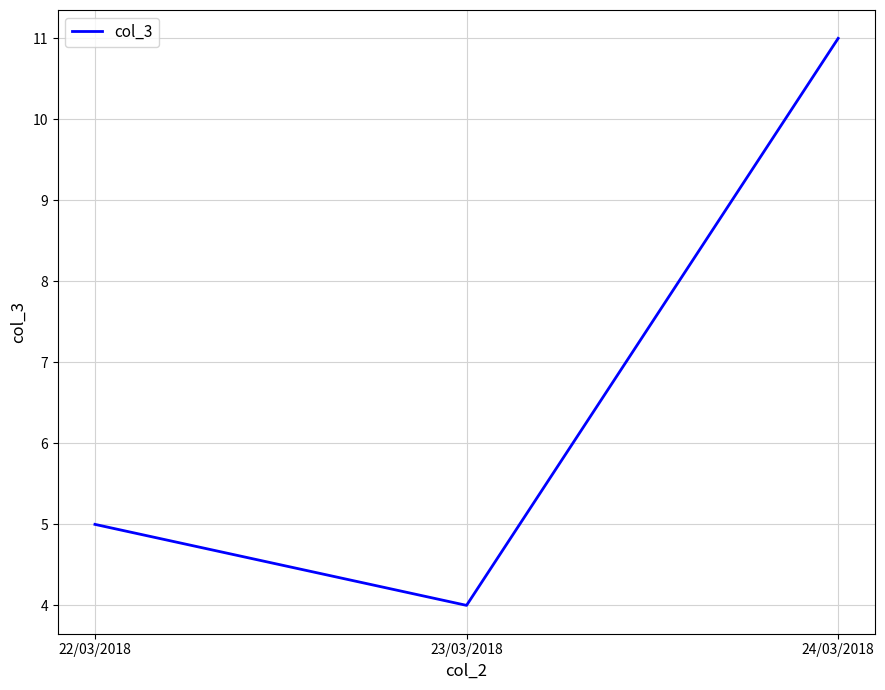

Reading left to right, list all the values displayed in this chart.

22/03/2018=5	23/03/2018=4	24/03/2018=11